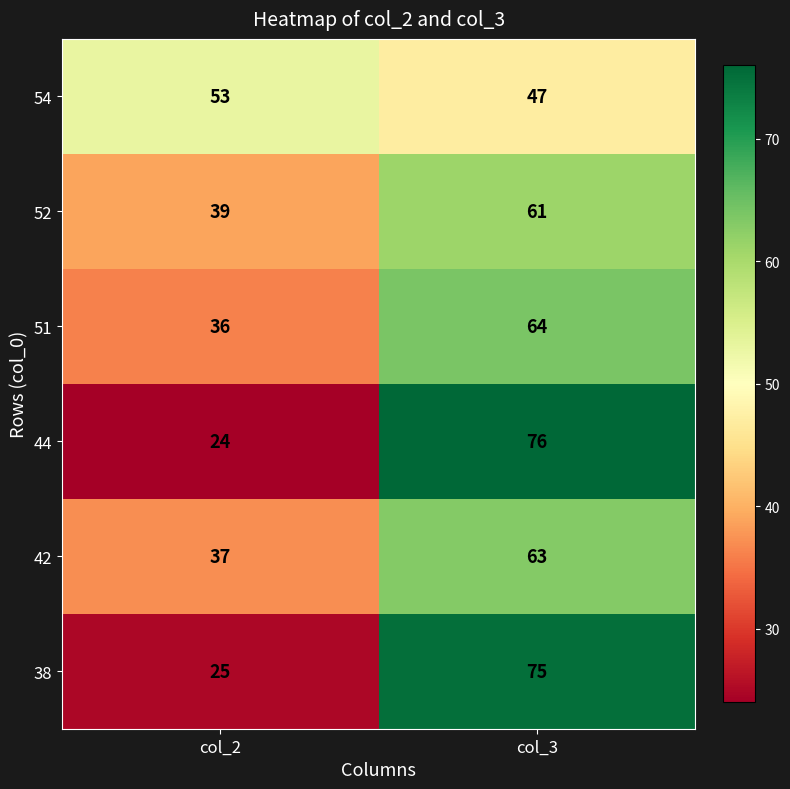

What is the smallest value displayed?

24